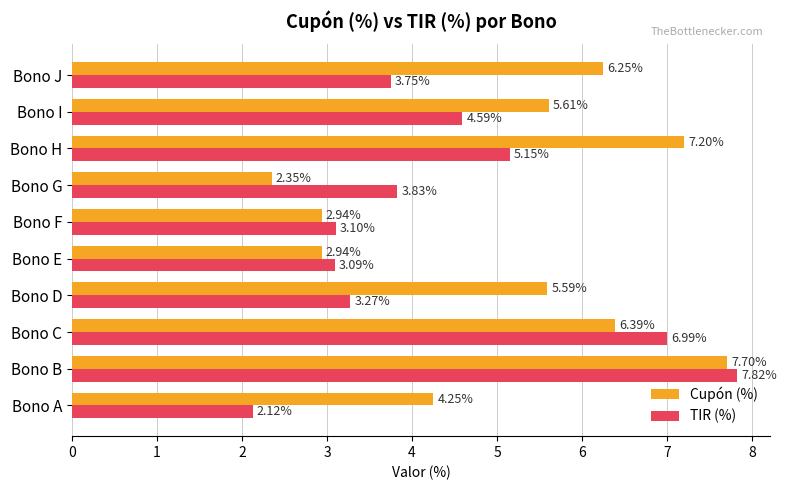

Where is TIR (%) nearest to the value 4?

Bono G